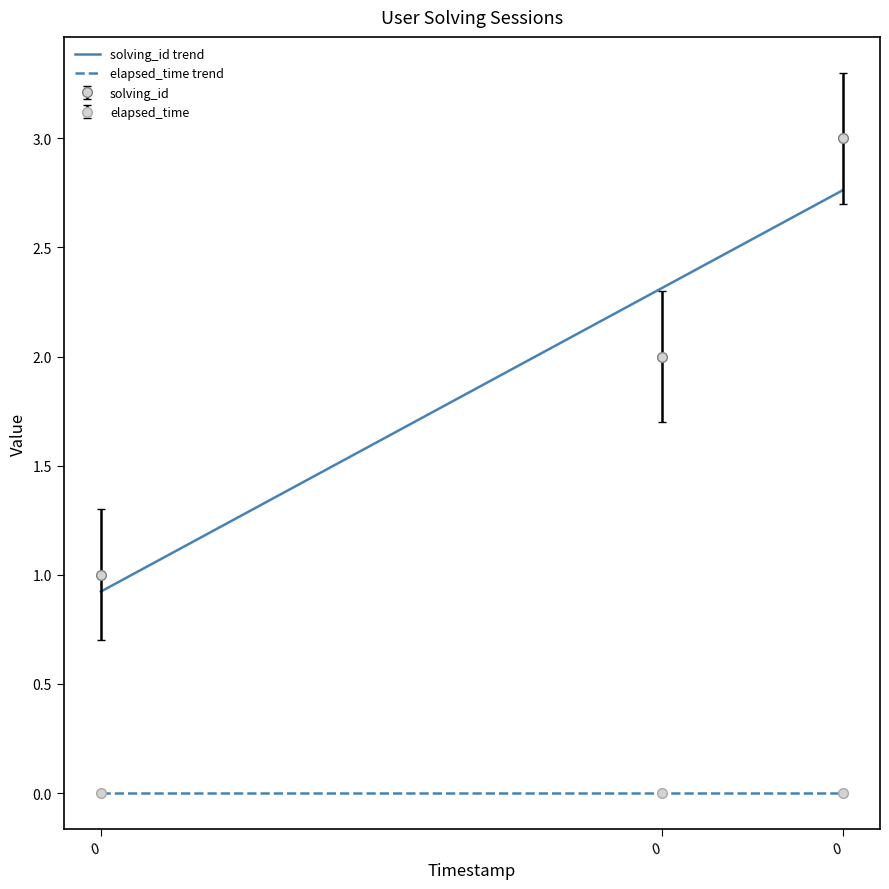

What is the difference between the second highest and minimum values?

1